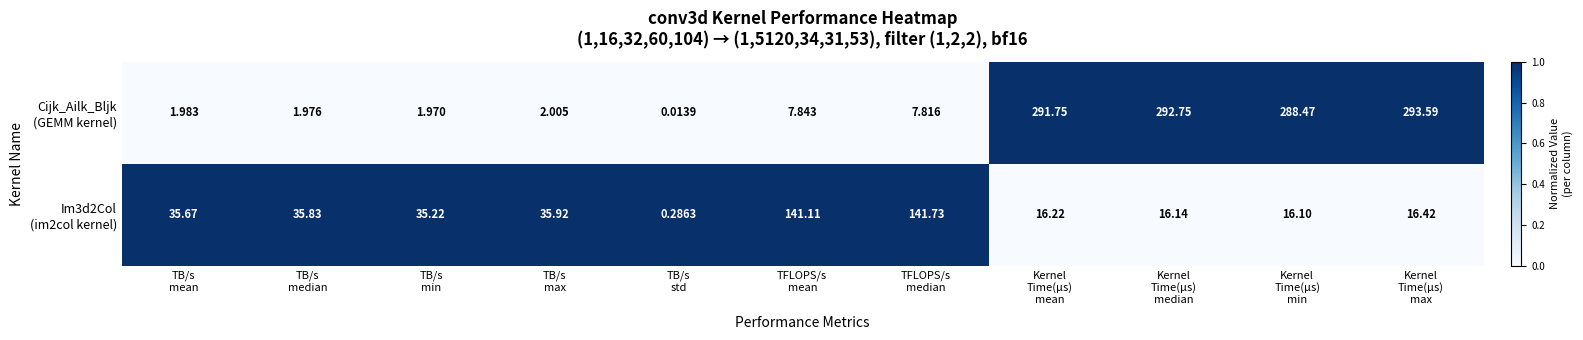

How many data points does each series have?

11